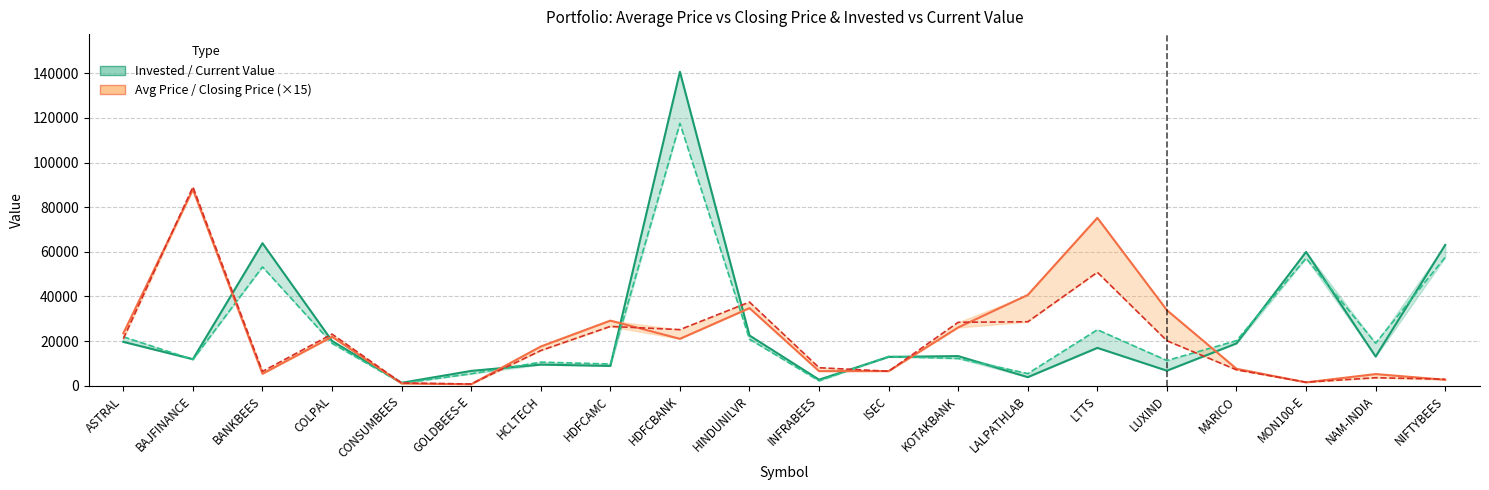

Rank the series by their average value, from highest to lowest.

current_value, invested, Average Price ×15, closing_price ×15